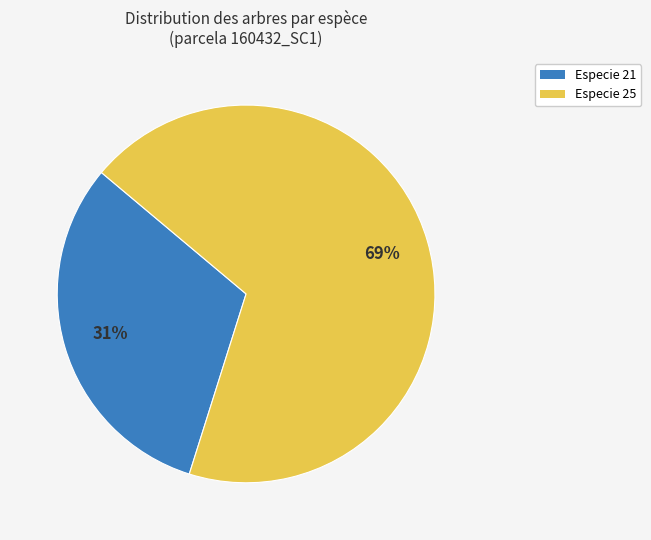

To the nearest percent, what is the average slice percentage?

50%